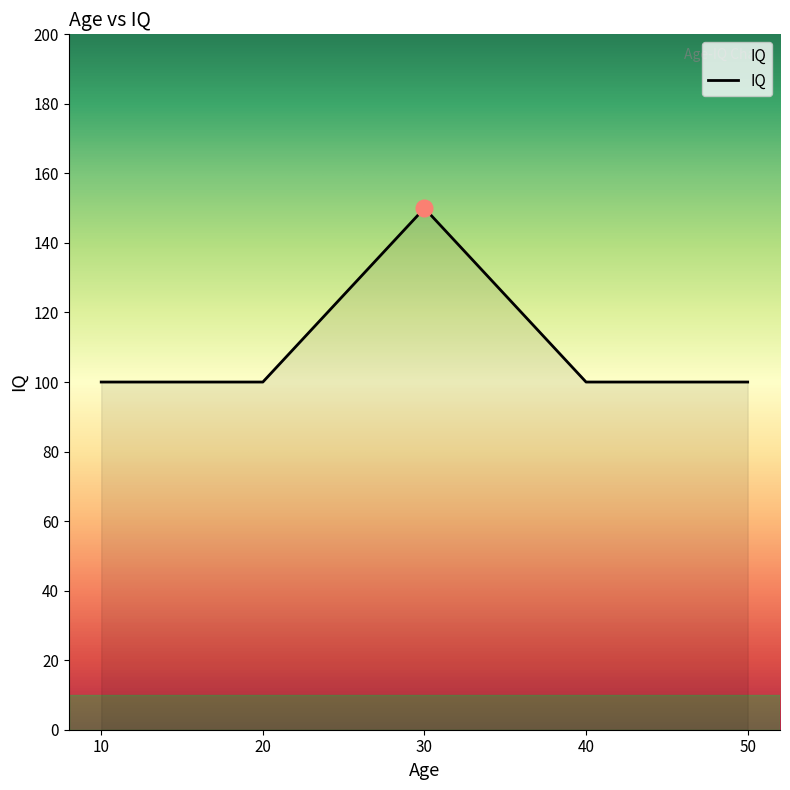

At which category does the chart reach its peak across all series?

30